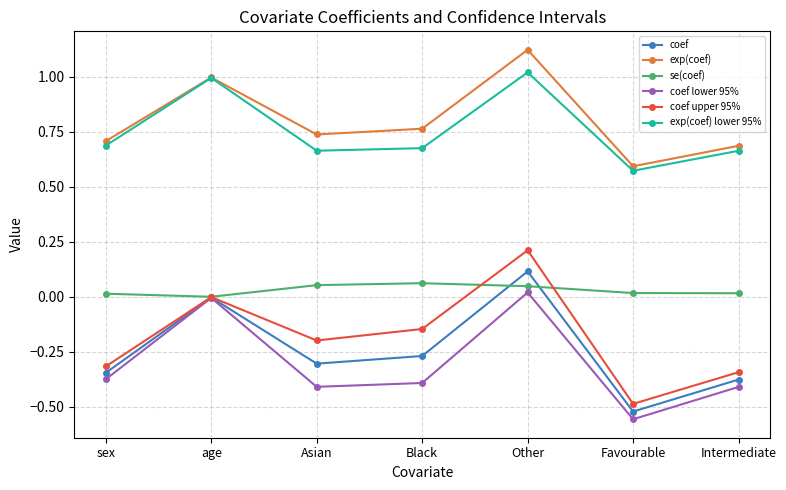

What is the total value across all series at age?

2.0